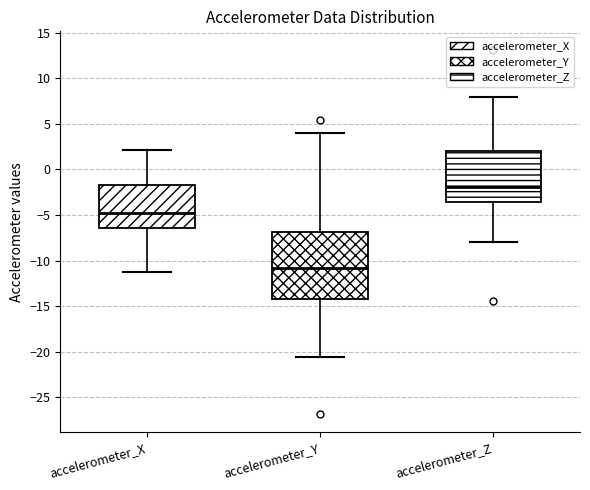

Where is the upper edge of the box for accelerometer_X on the y-axis? The values are not printed on the chart, so give them approximately, as read against the axis.

-1.5